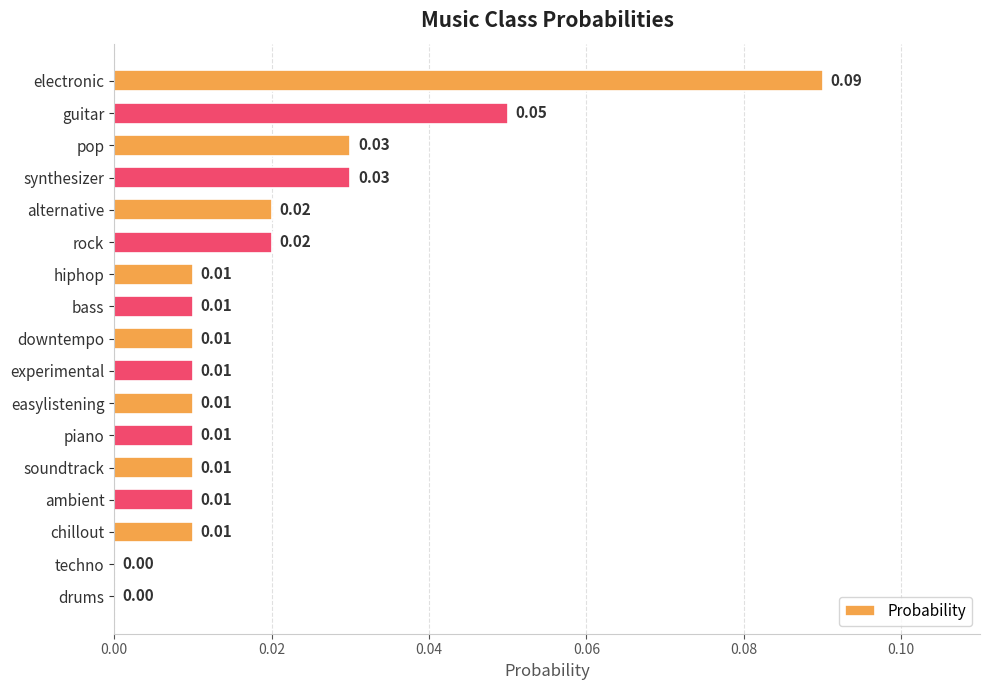

At which category does the chart reach its peak across all series?

electronic